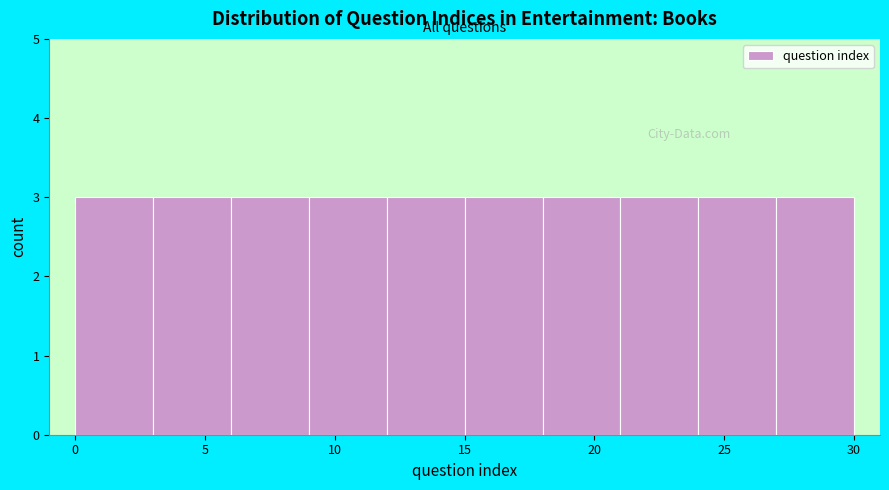

Reading left to right, list every bar in this chart as the range it spans on the x-axis followed by its height. The values are not printed on the chart, so give them approximately, as read against the axis.

0 to 3: 3
3 to 6: 3
6 to 9: 3
9 to 12: 3
12 to 15: 3
15 to 18: 3
18 to 21: 3
21 to 24: 3
24 to 27: 3
27 to 30: 3